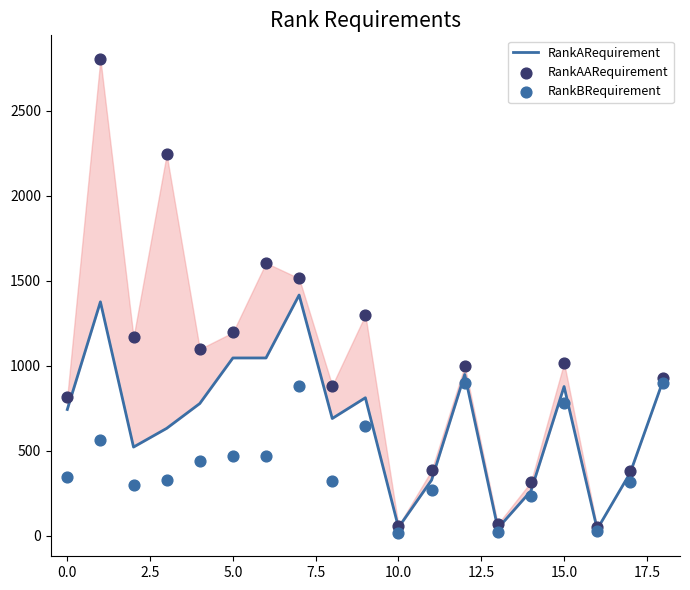

Which series has the largest total across all categories?

RankAARequirement